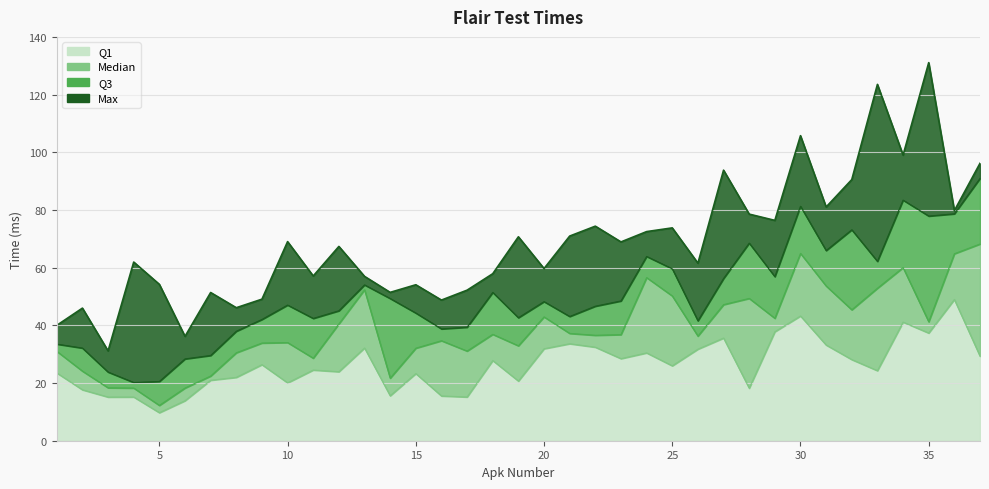

What is the highest value of the Q1 series?

49.0